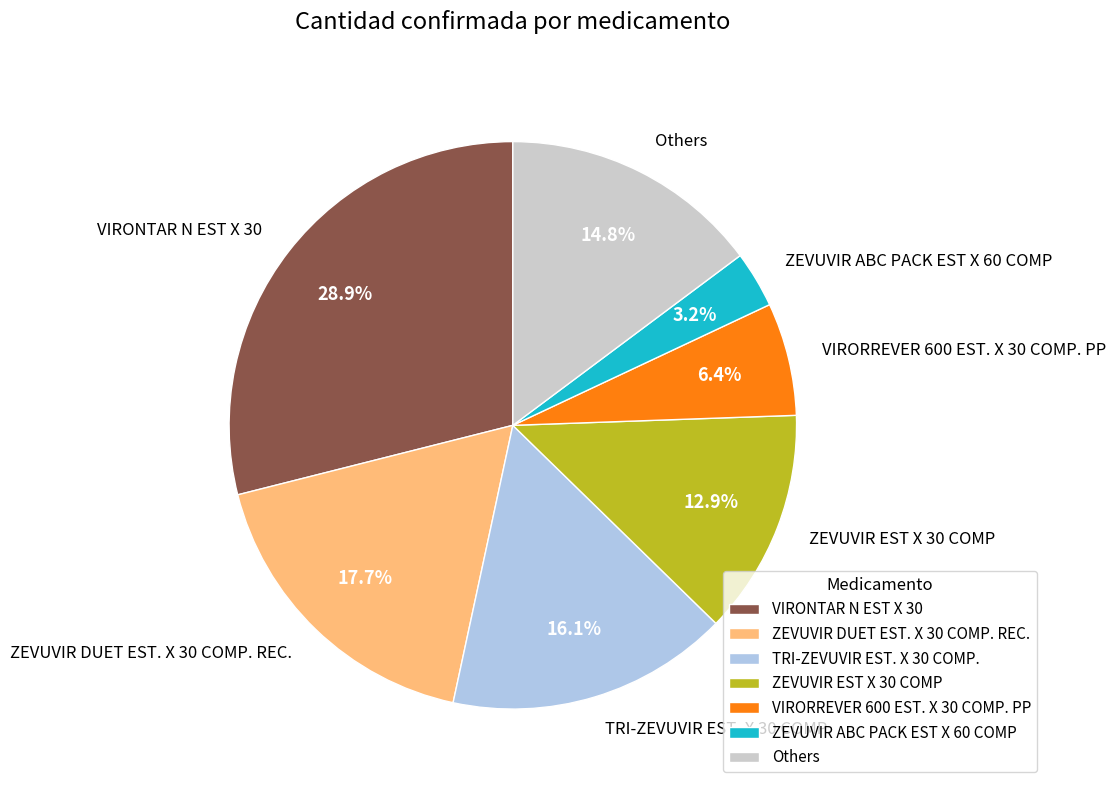

Rank the categories by value from highest to lowest.

VIRONTAR N EST X 30, ZEVUVIR DUET EST. X 30 COMP. REC., TRI-ZEVUVIR EST. X 30 COMP., Others, ZEVUVIR EST X 30 COMP, VIRORREVER 600 EST. X 30 COMP. PP, ZEVUVIR ABC PACK EST X 60 COMP